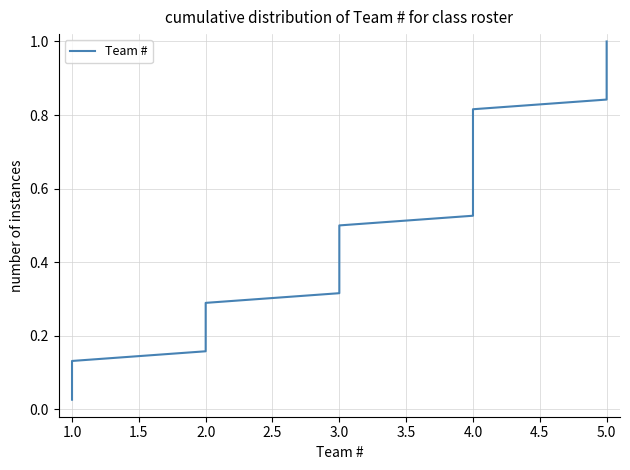

Does the chart have visible grid lines?

Yes